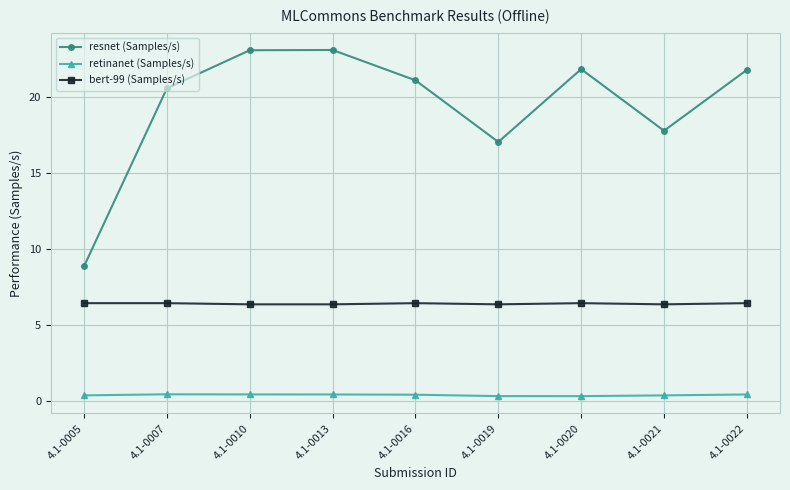

What are all the series names shown in the legend?

resnet (Samples/s), retinanet (Samples/s), bert-99 (Samples/s)